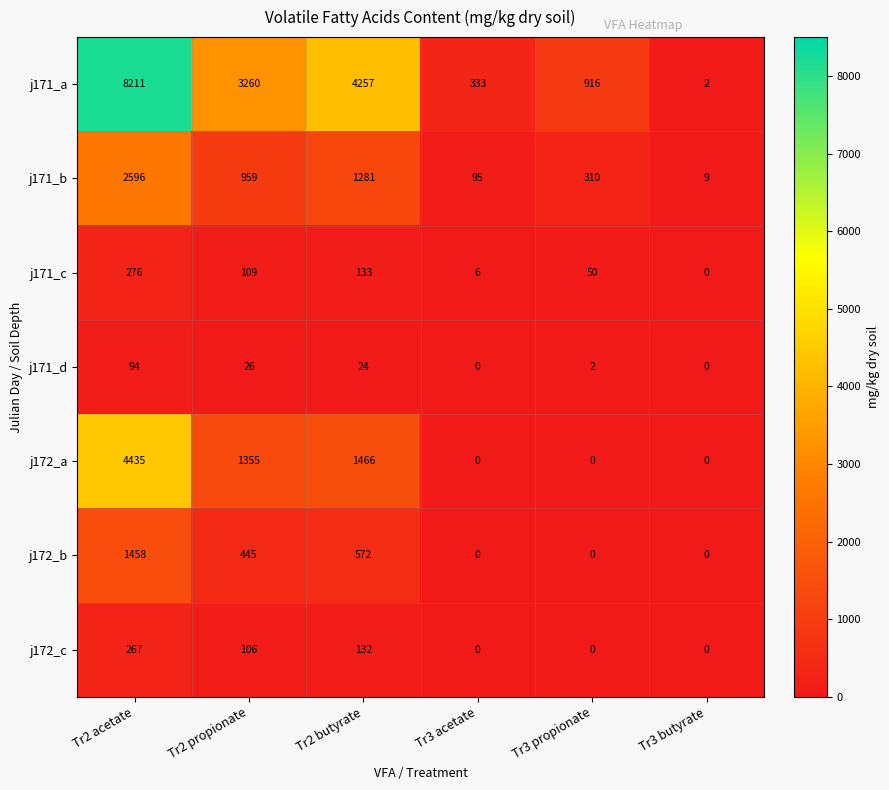

Which category has the lowest value in the j171_c series?

Tr3 butyrate